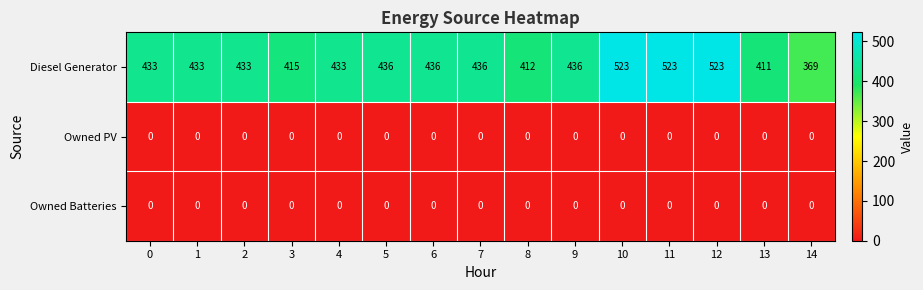

At how many categories does at least one series exceed 266?

15